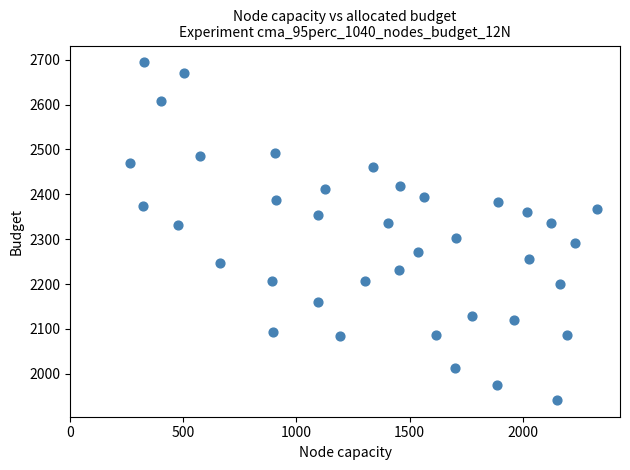

What is the range of X values (max minus min)?

2064